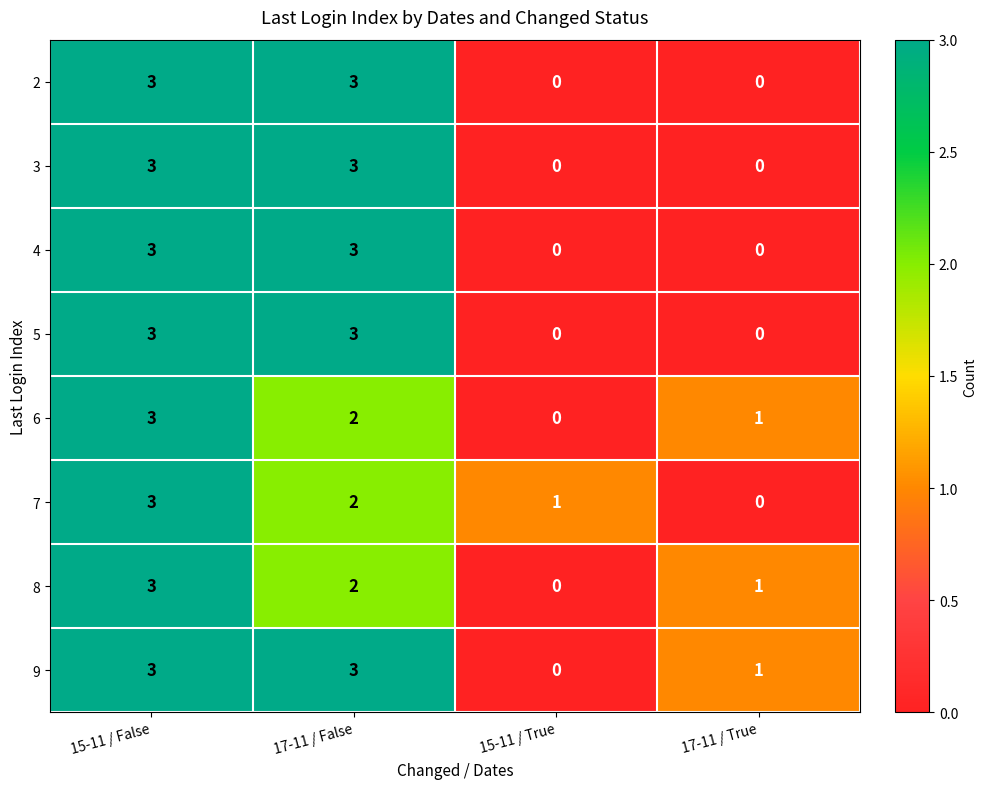

Where does the 7 series first go above 2?

15-11 / False